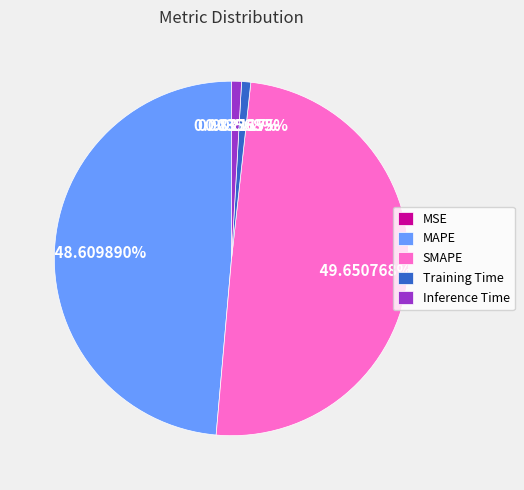

To the nearest percent, what is the combined percentage of MAPE and Inference Time?

50%